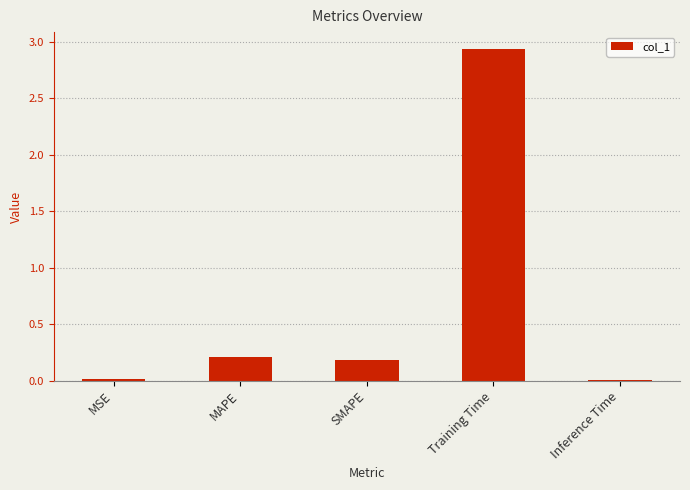

What is the sum of all values?

3.4